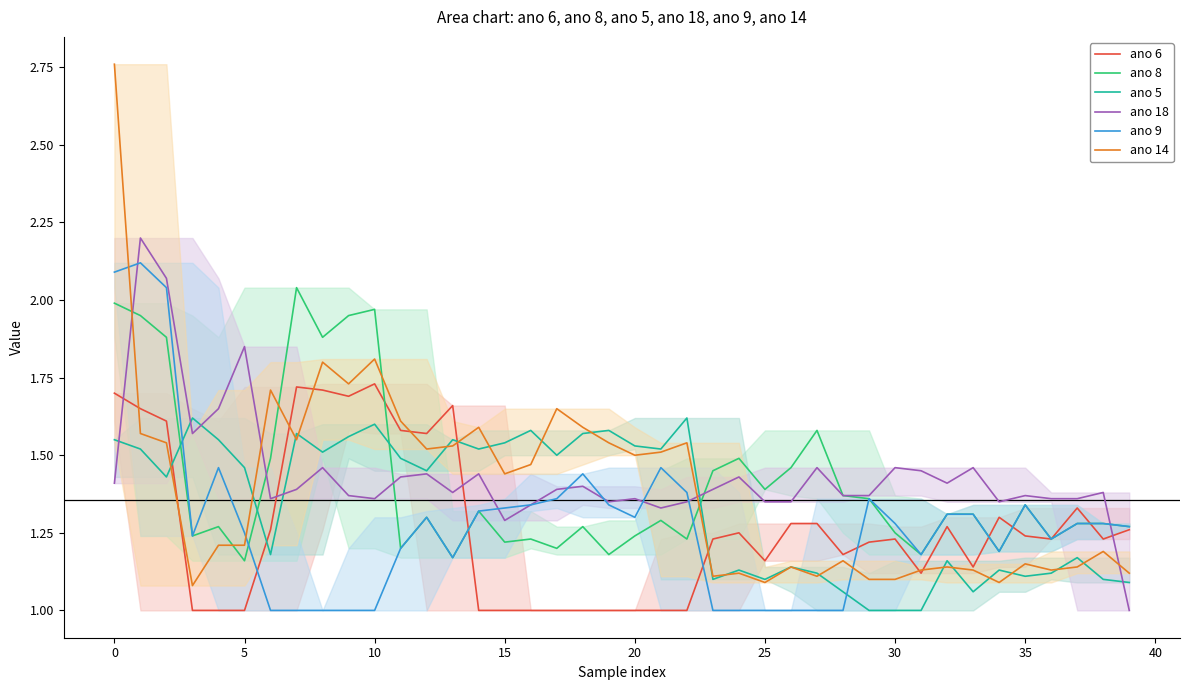

True or false: ano 5 and ano 6 cross at least once.

True